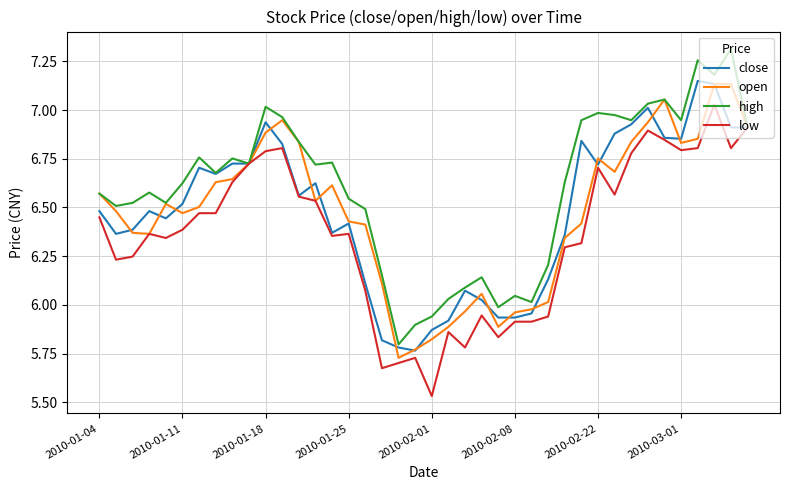

Which series has the largest total across all categories?

high